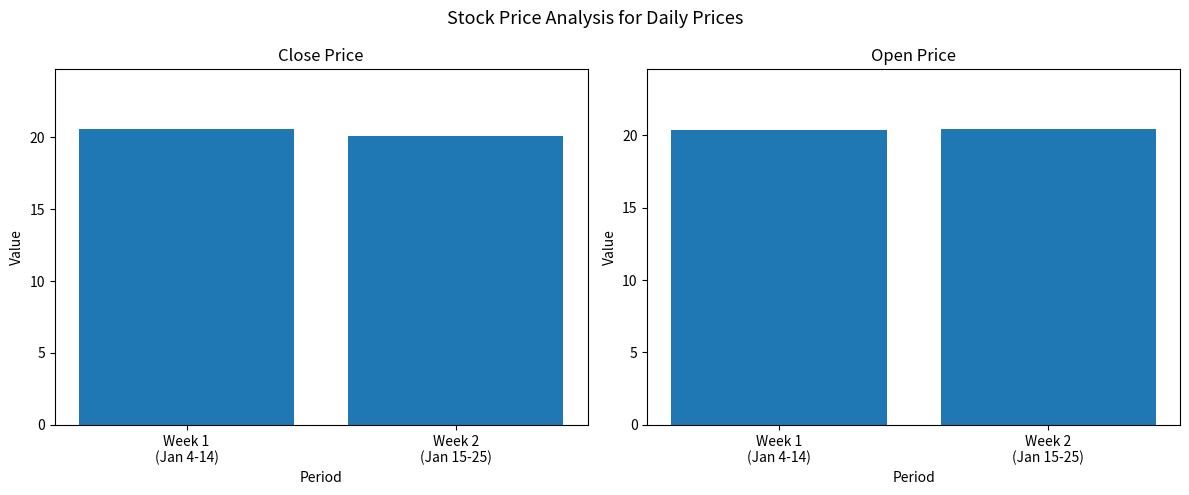

The value of Open at Week 1
(Jan 4-14) is 20.4. True or false?

True